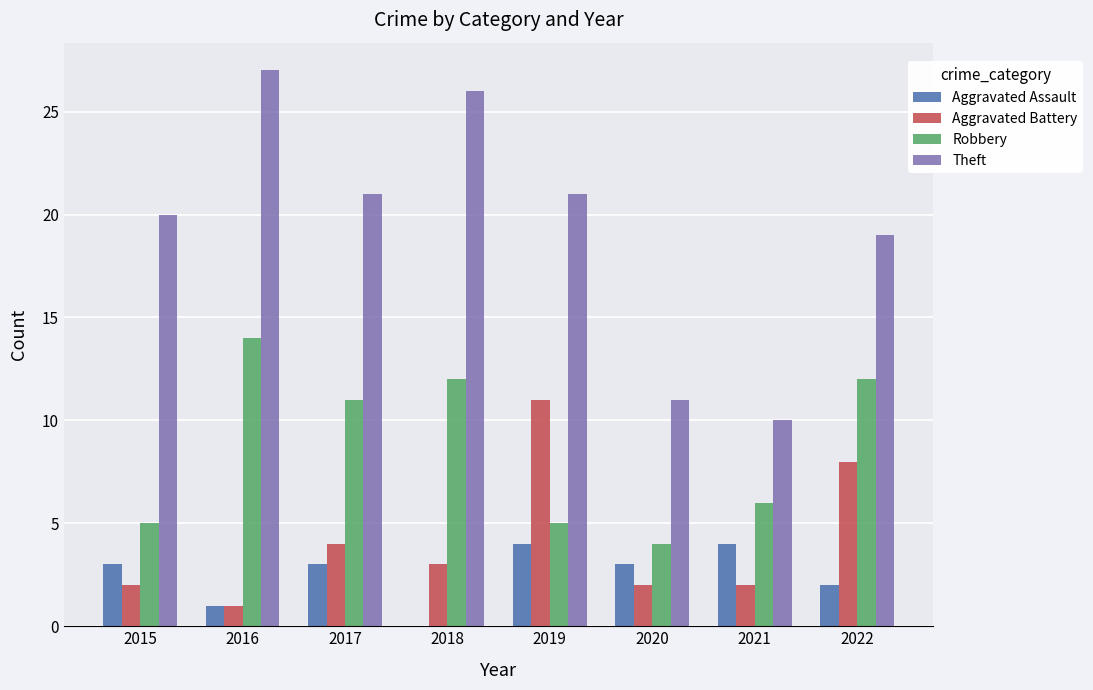

Is it true that Aggravated Battery equals 4 at 2018?

False